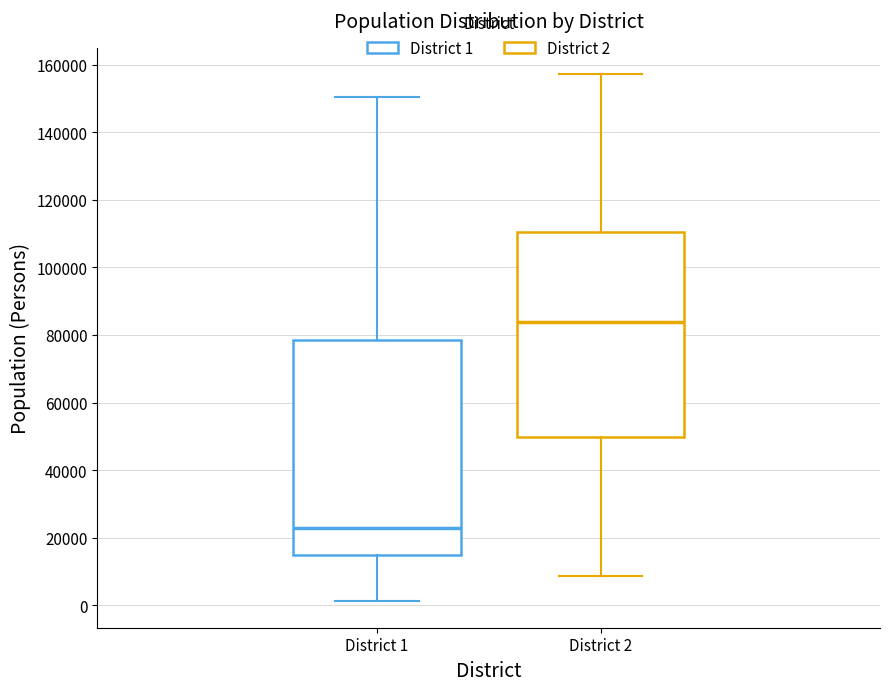

Which box's median line is the lowest?

District 1